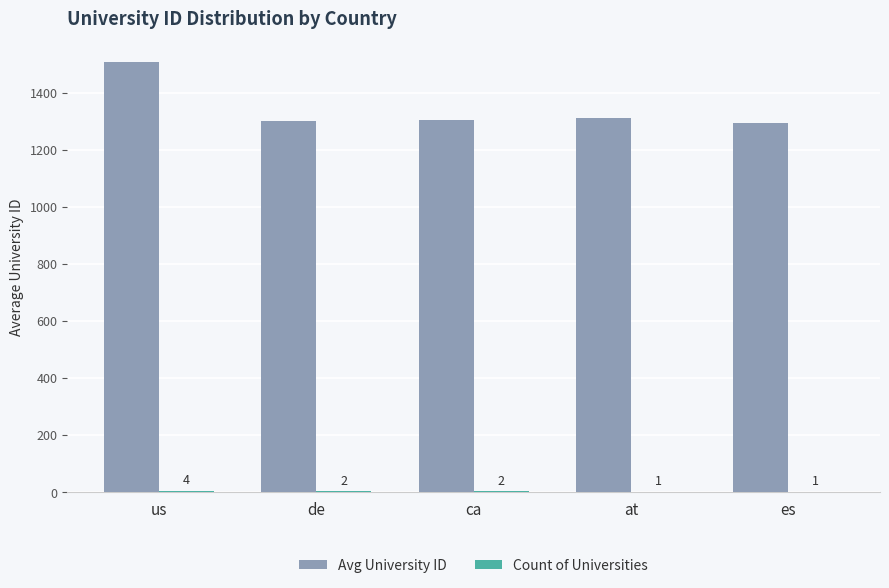

True or false: Avg University ID has a value of 1300.5 at de.

True